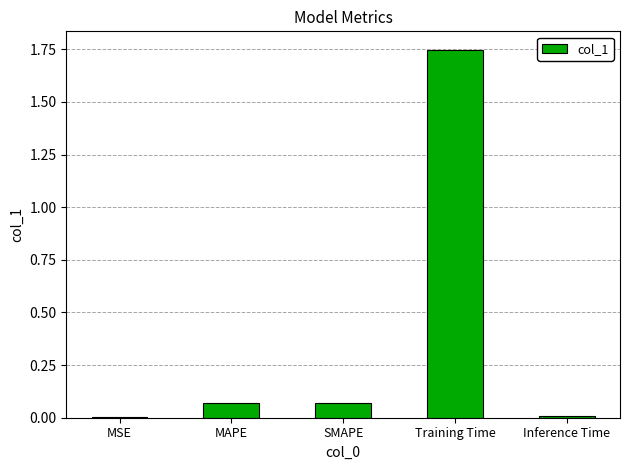

Are the bars horizontal?

No